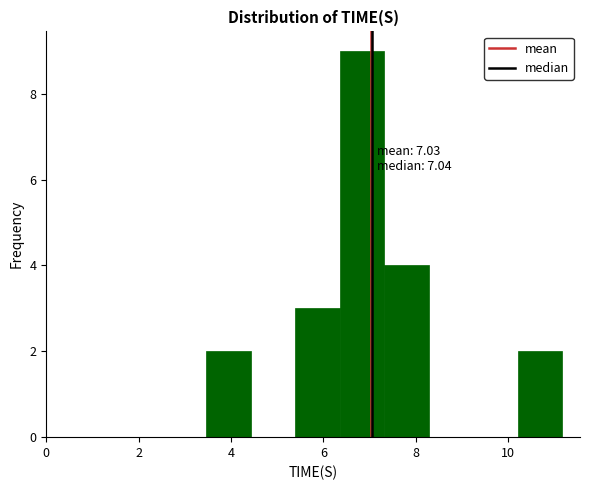

Over which range of the x-axis is the bar tallest?

6.4 to 7.4